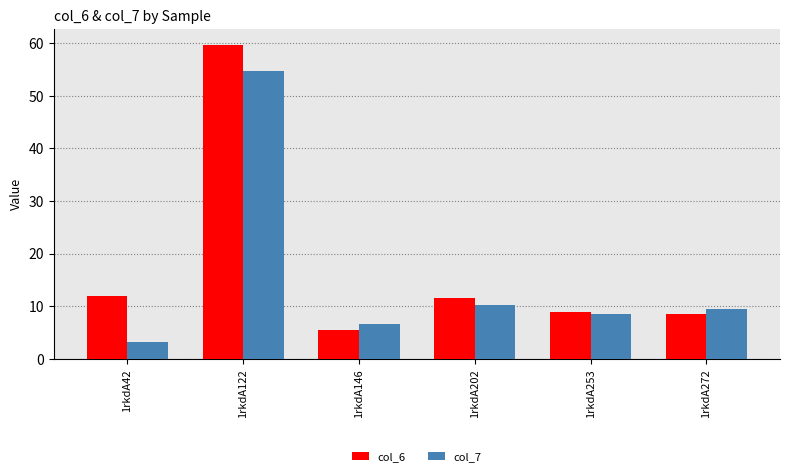

What is the value of the col_7 bar at the 6th from the left?

9.6